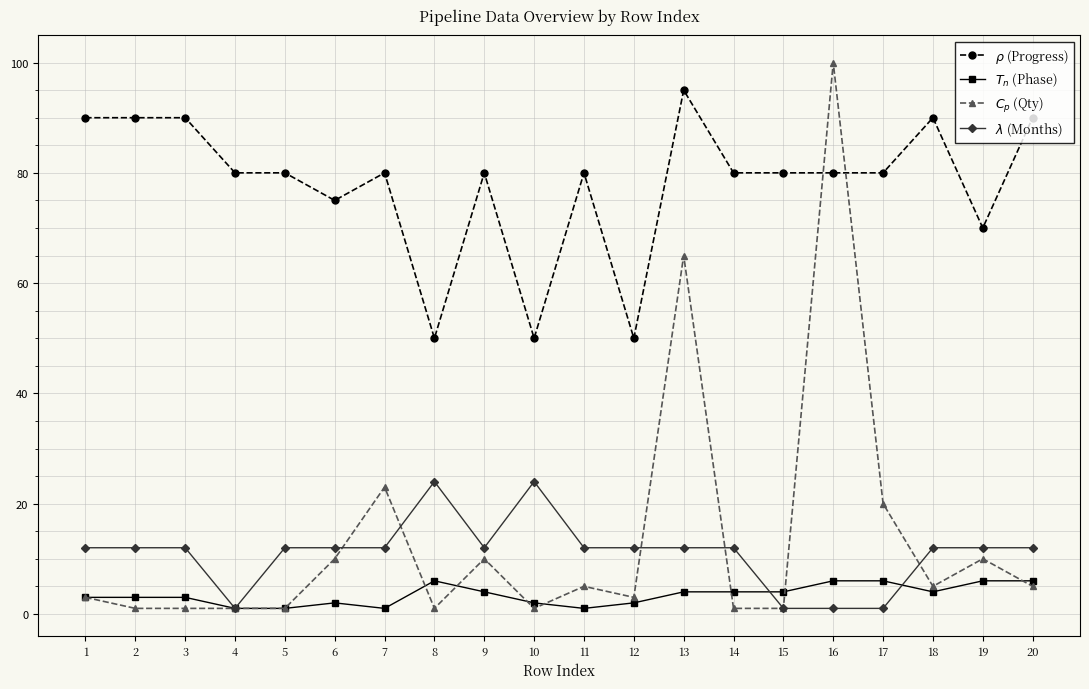

List the series in order of their peak value, lowest first.

$T_n$ (Phase), $\lambda$ (Months), $\rho$ (Progress), $C_p$ (Qty)